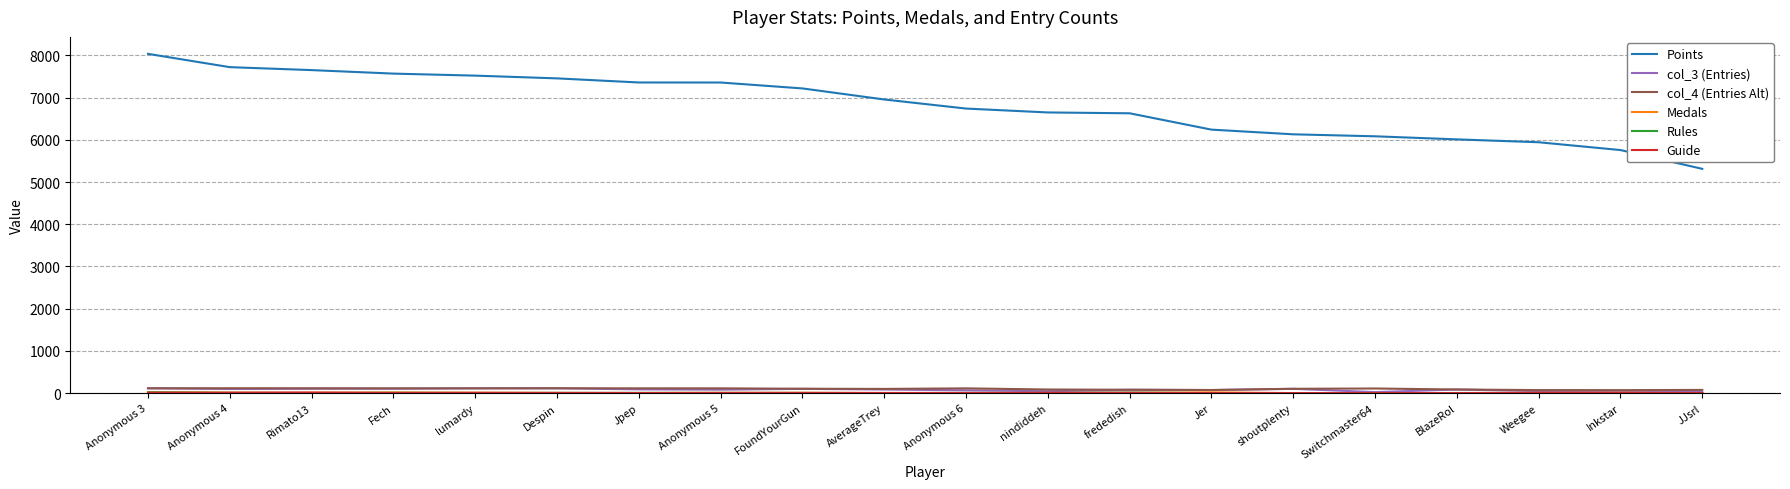

Which series has the largest range (max minus min)?

Points